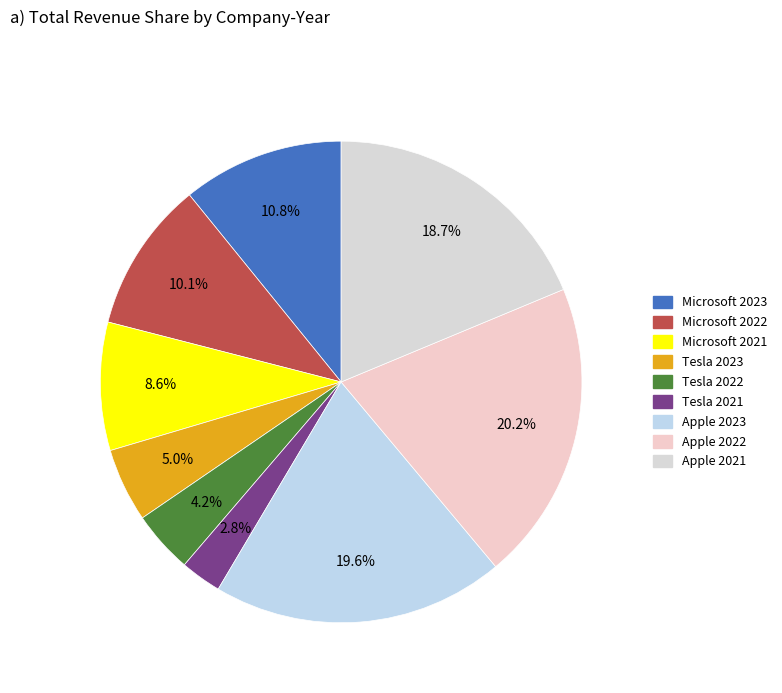

Which slice is the largest?

Apple 2022